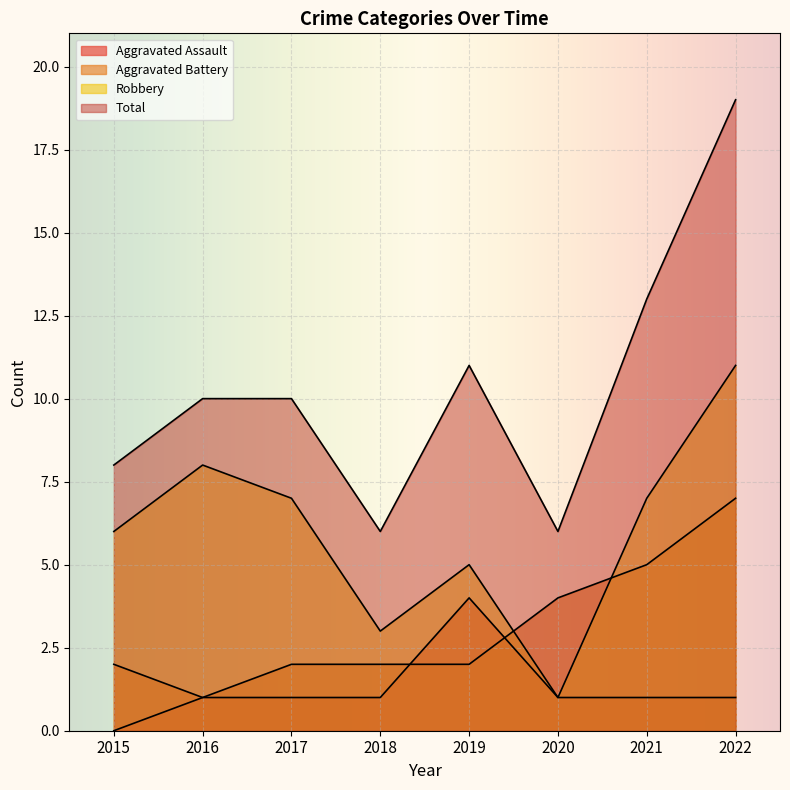

How many lines are shown in the chart?

4